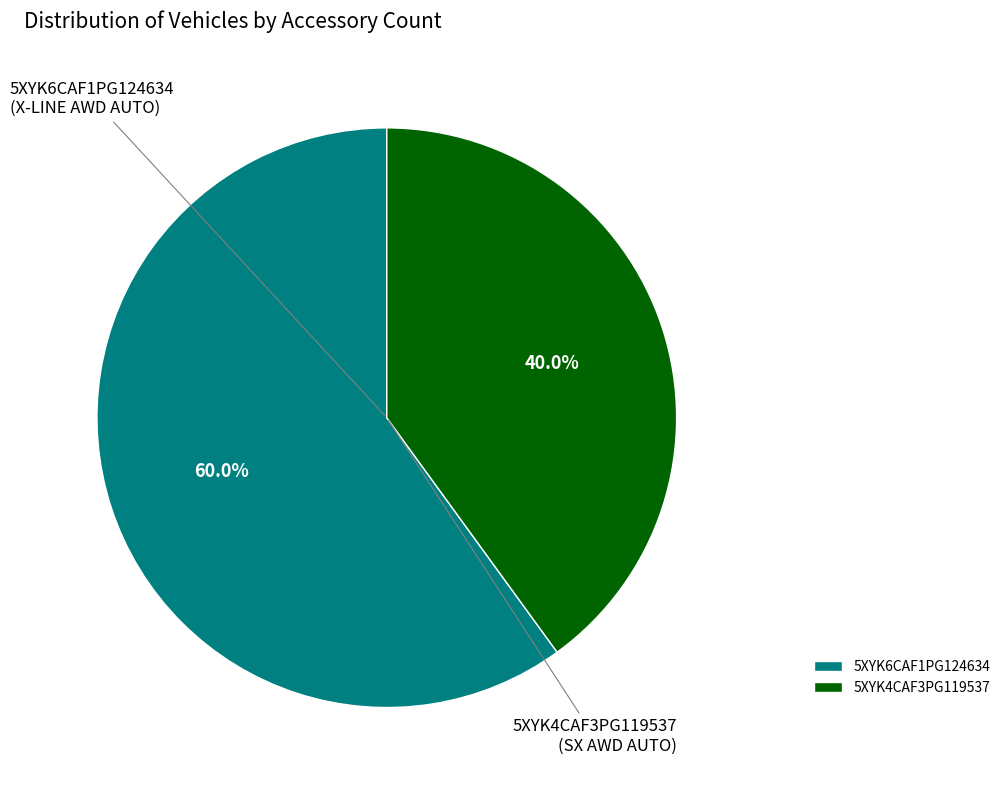

Which category has the biggest portion of the pie?

5XYK6CAF1PG124634